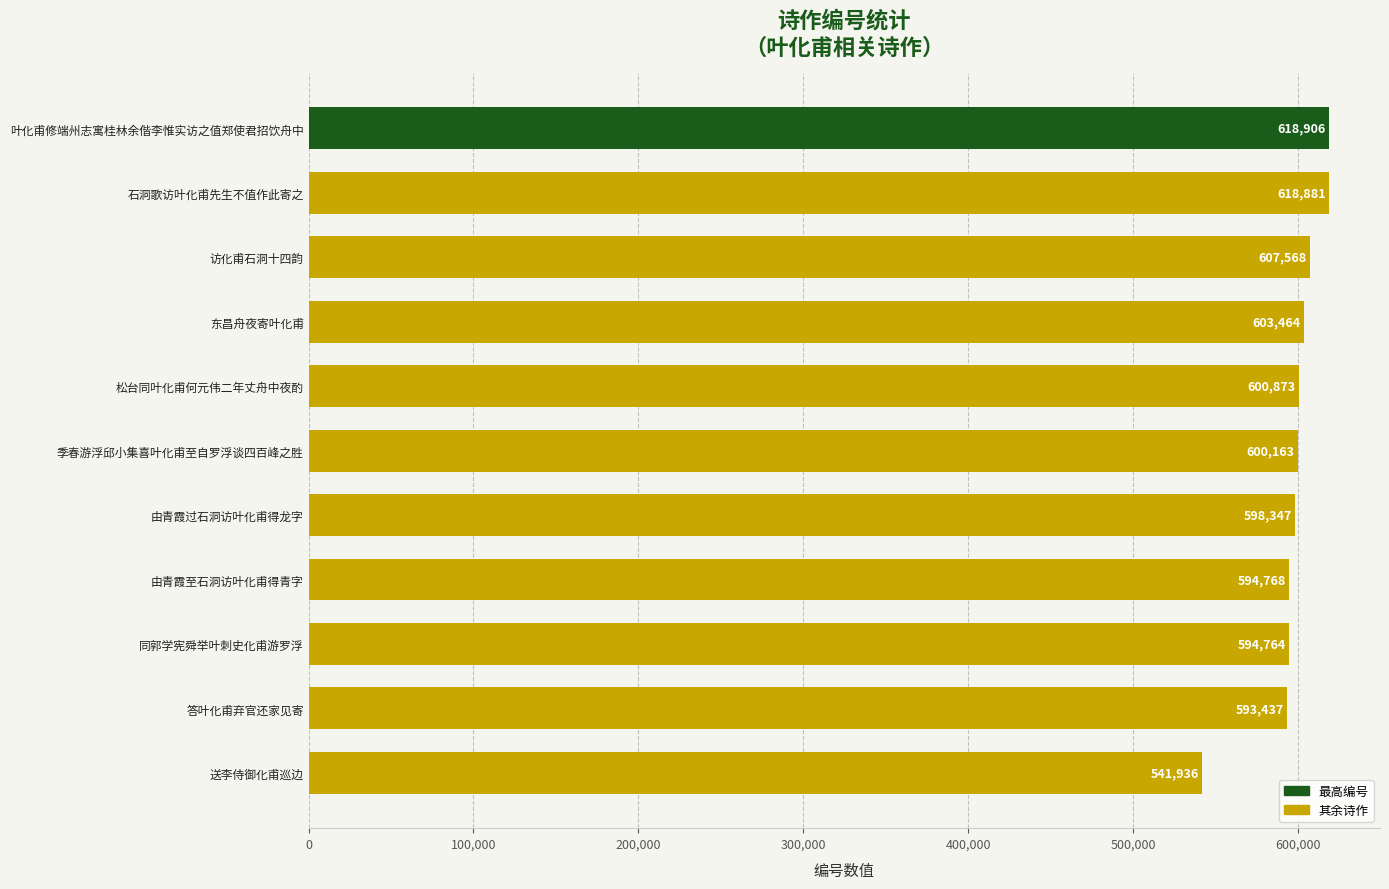

Does the chart contain stacked bars?

No